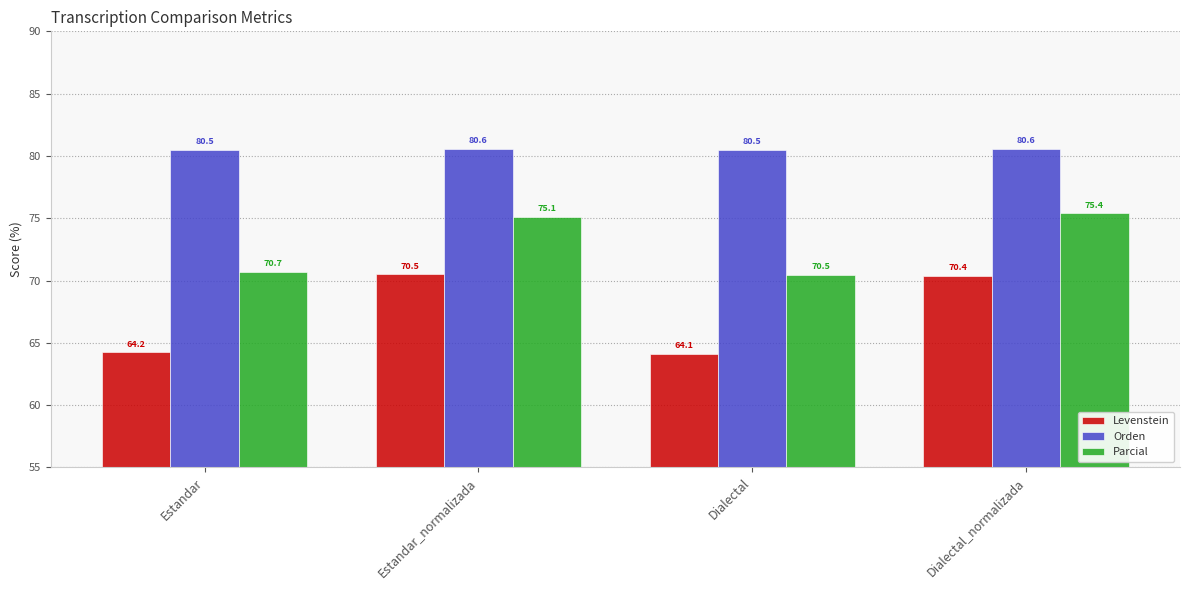

What value does the Orden series have at Estandar_normalizada?

80.6